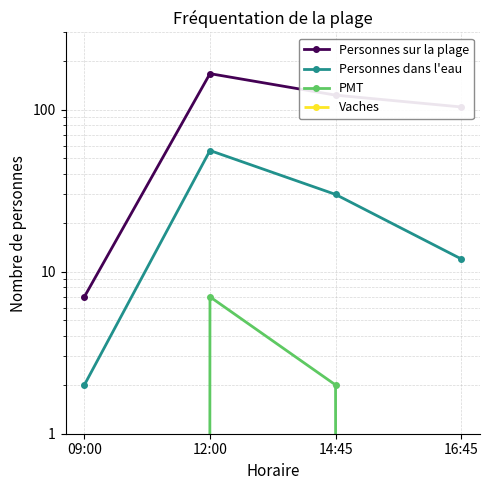

The PMT series shows 1 at 14:45. True or false?

False